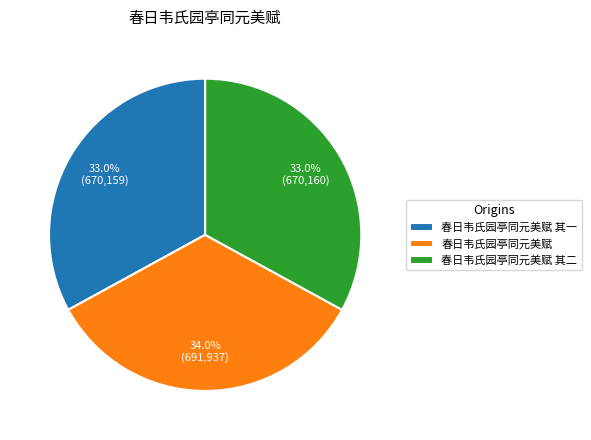

What percentage is the 春日韦氏园亭同元美赋 其一 slice, to the nearest percent?

33%